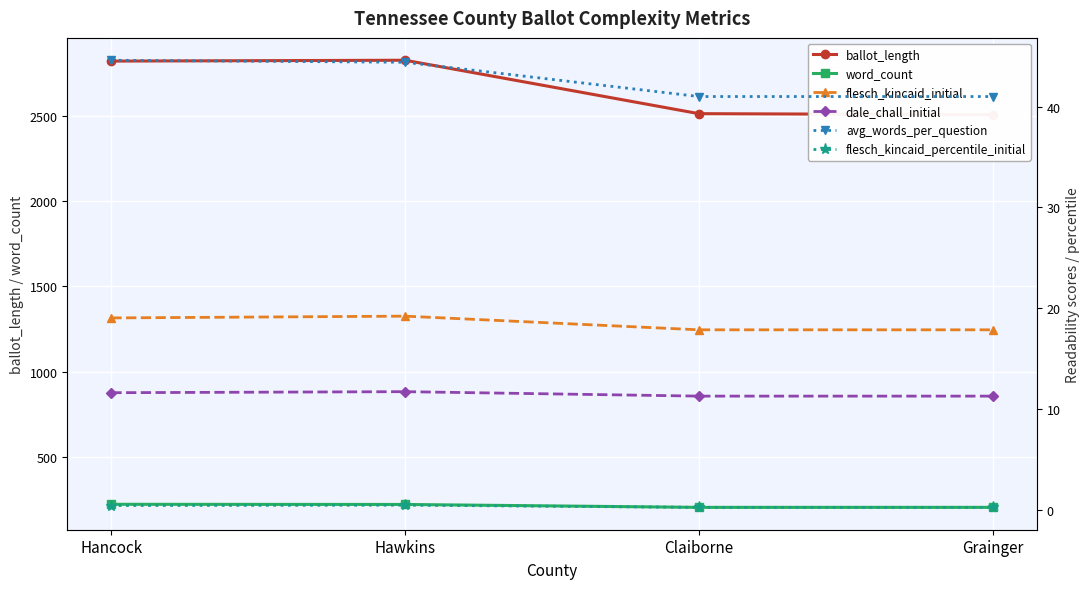

What is the label of the 2nd point from the right?

Claiborne